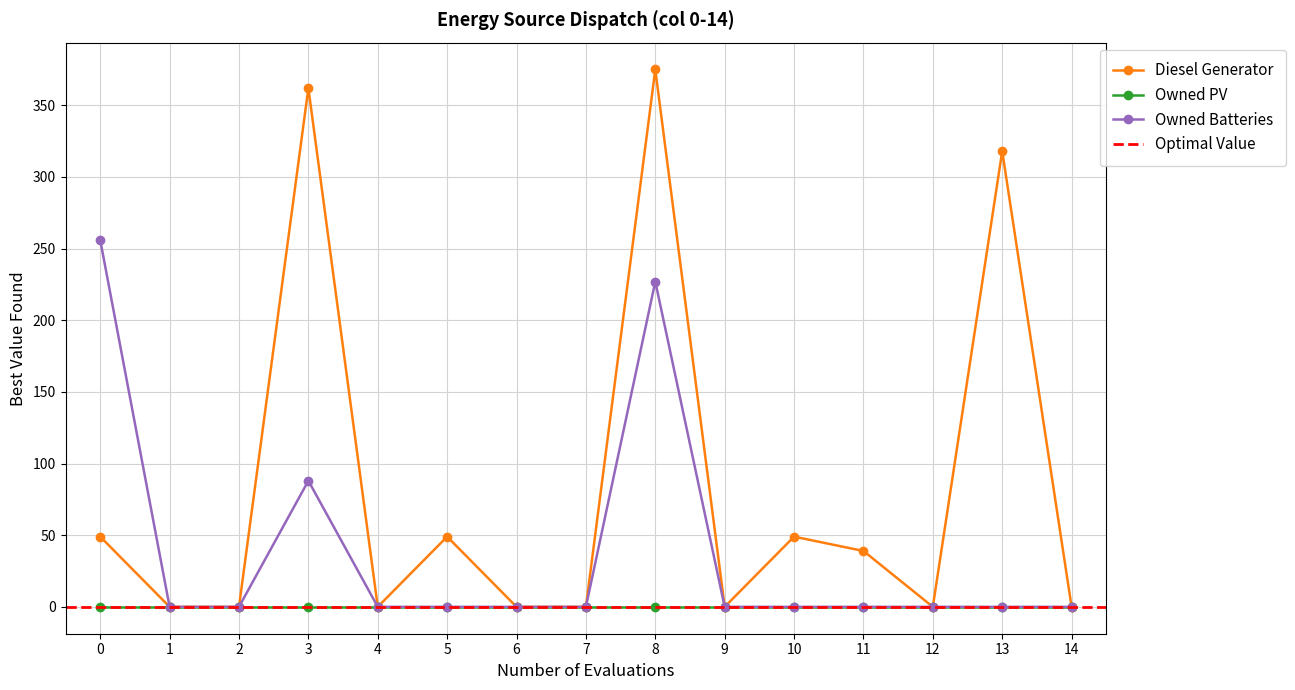

True or false: Diesel Generator has more than 2 interior local peaks.

True